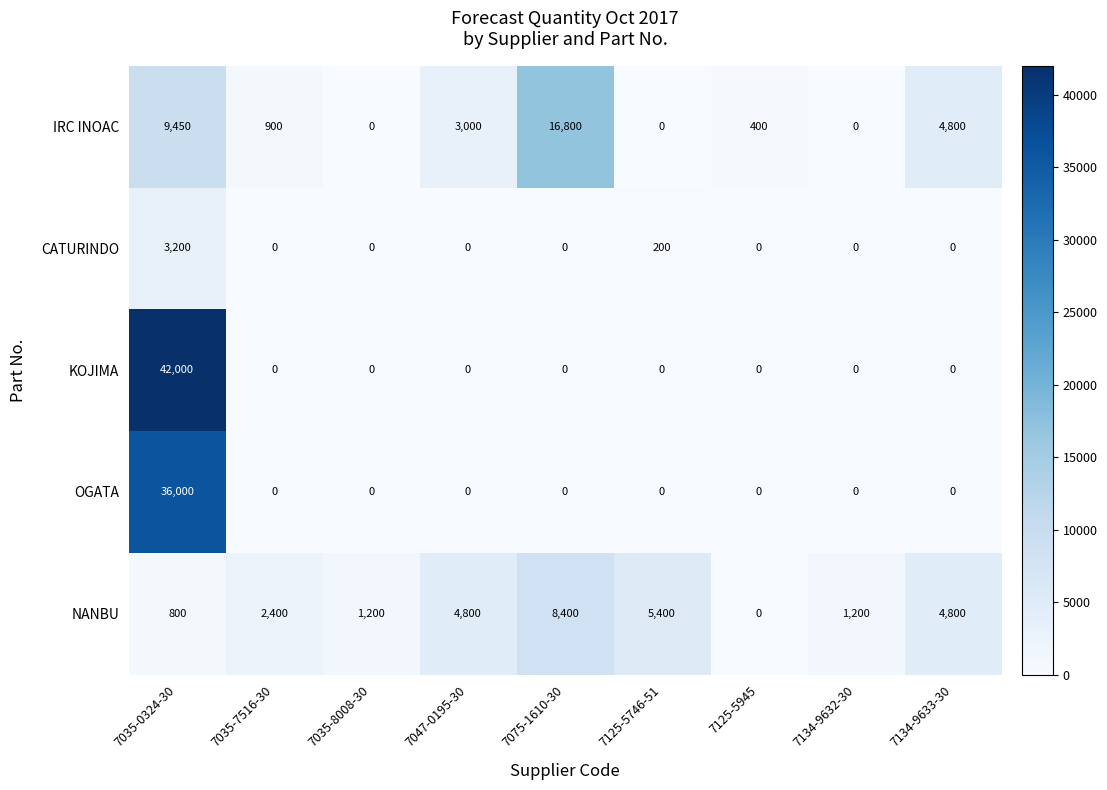

The NANBU series shows 5649 at 7075-1610-30. True or false?

False